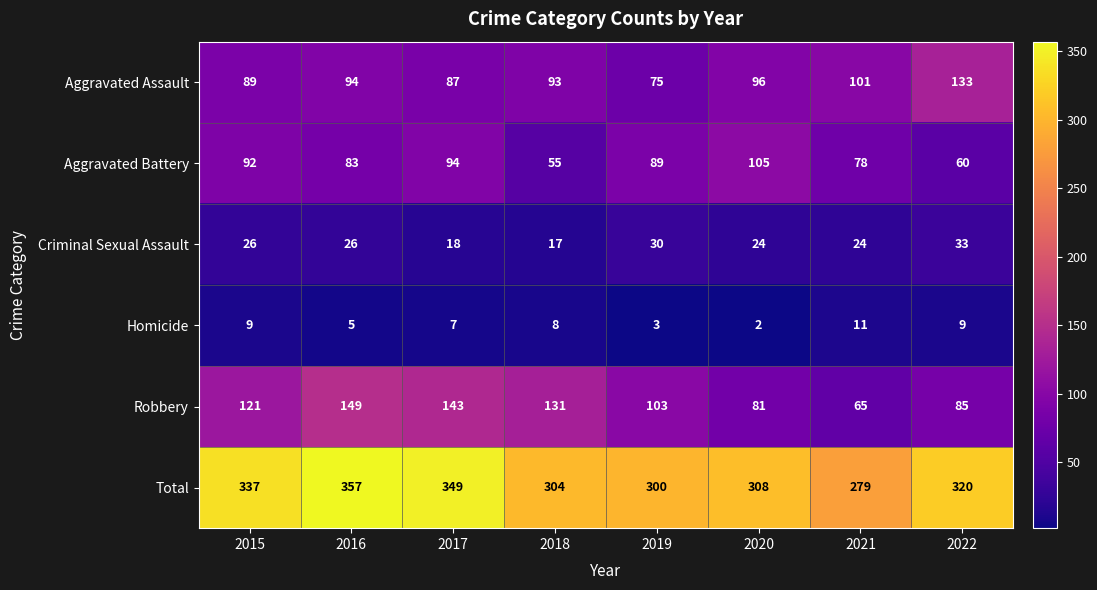

Count the number of categories in the chart.

8